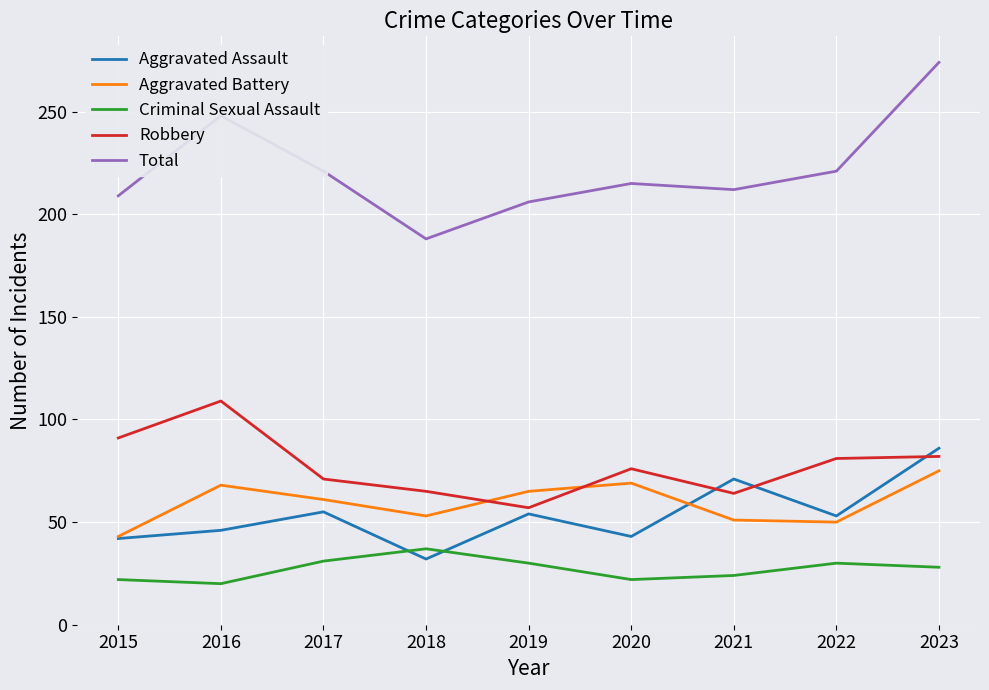

Is the value of Aggravated Assault at 2022 greater than the value of Aggravated Battery at 2016?

No